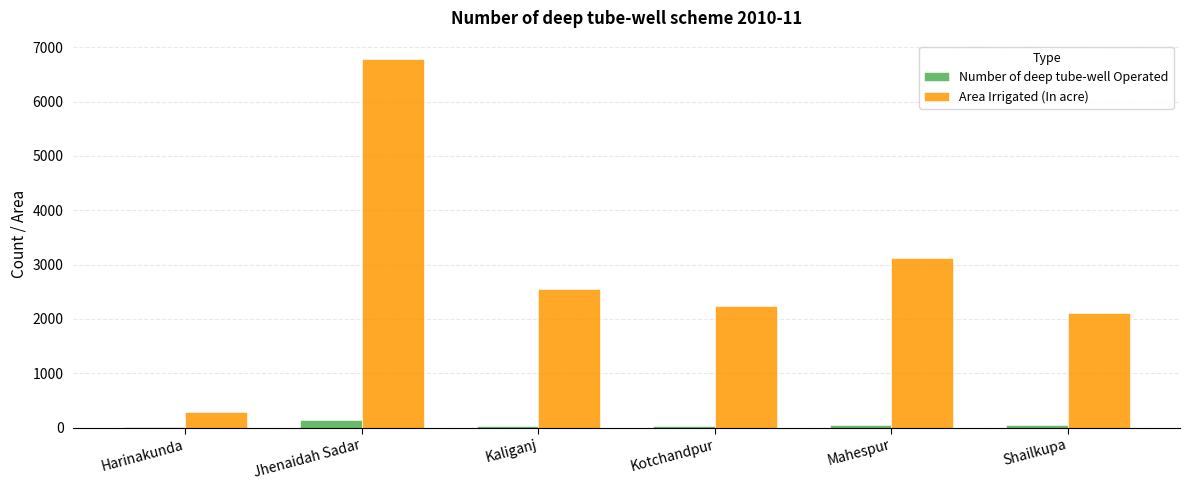

Where does the Area Irrigated (In acre) series first go above 2550?

Jhenaidah Sadar